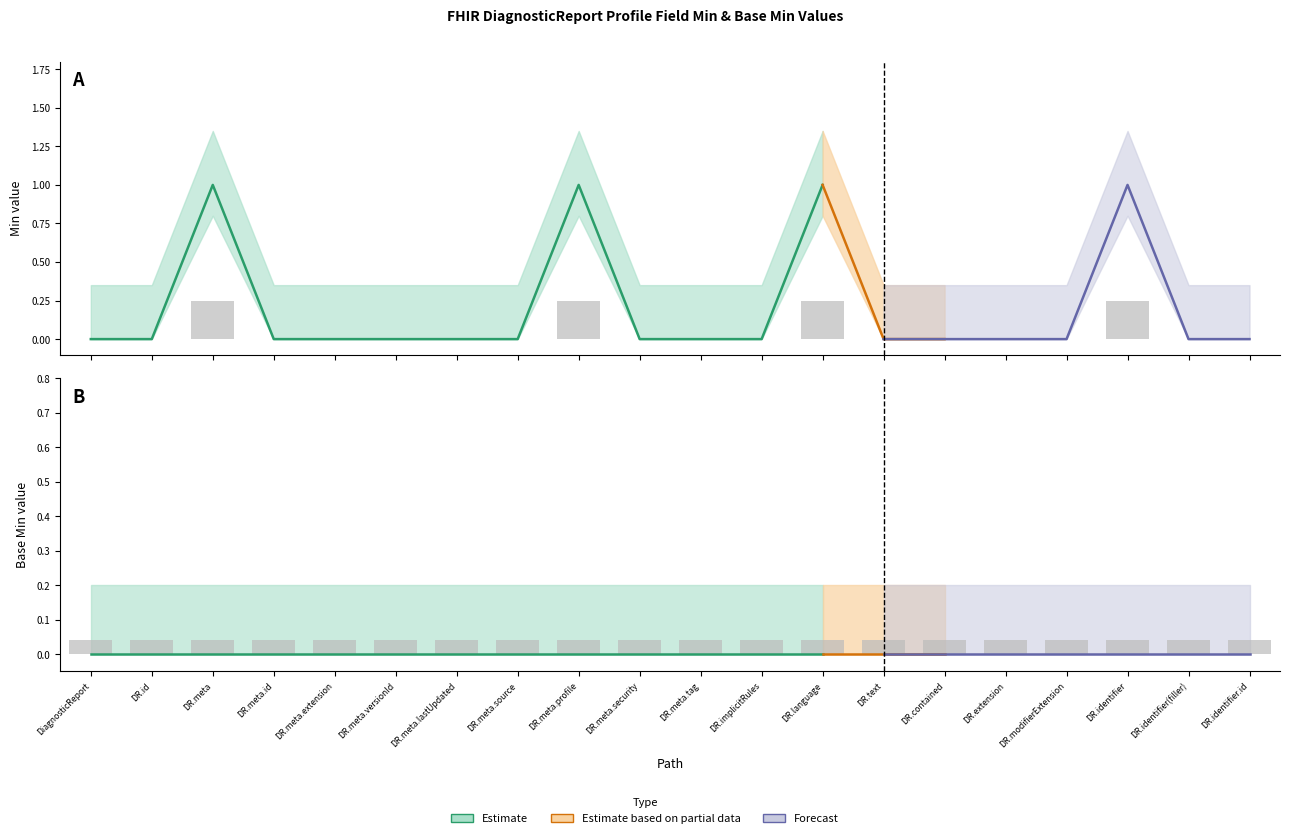

How many groups of bars are there?

20